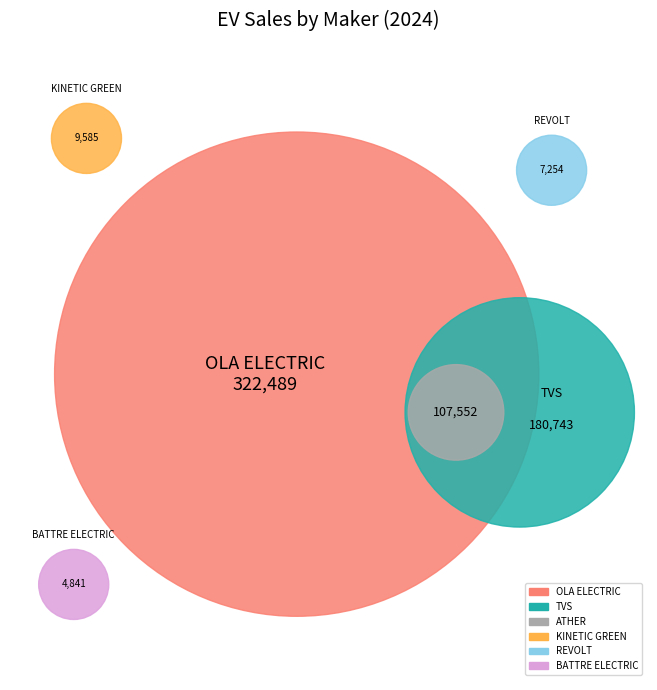

How many slices are in this pie chart?

6